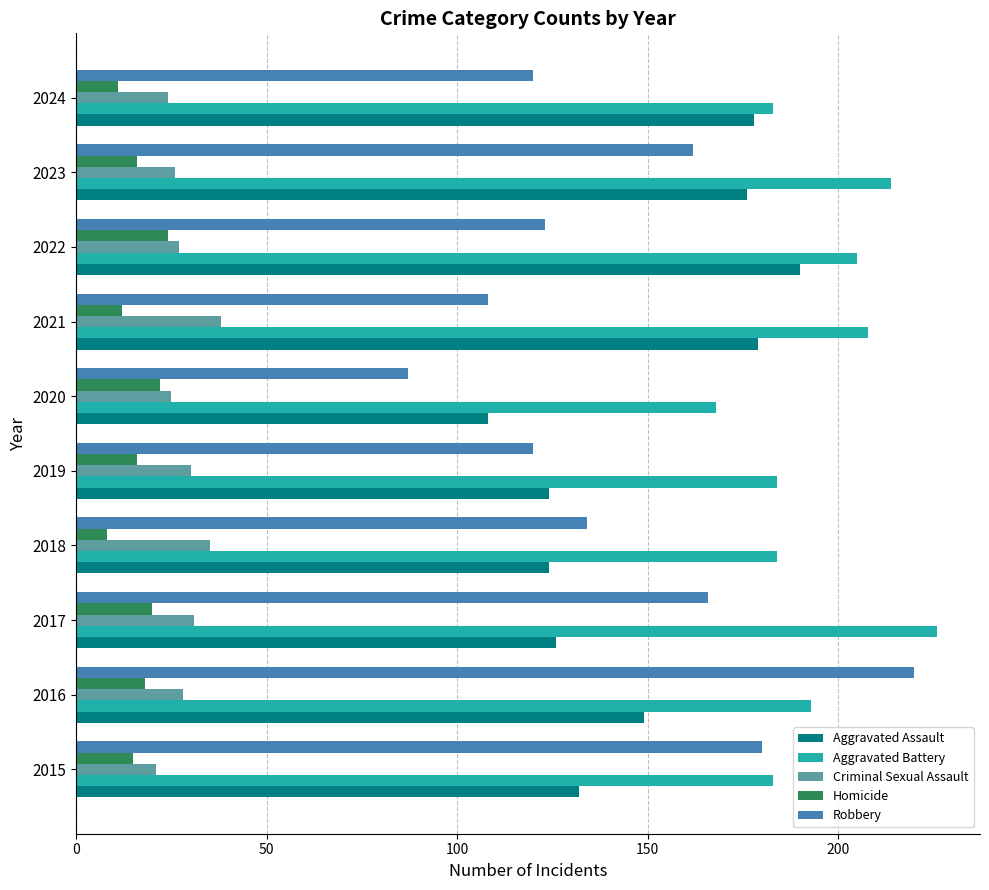

What is the average value of the Homicide series?

16